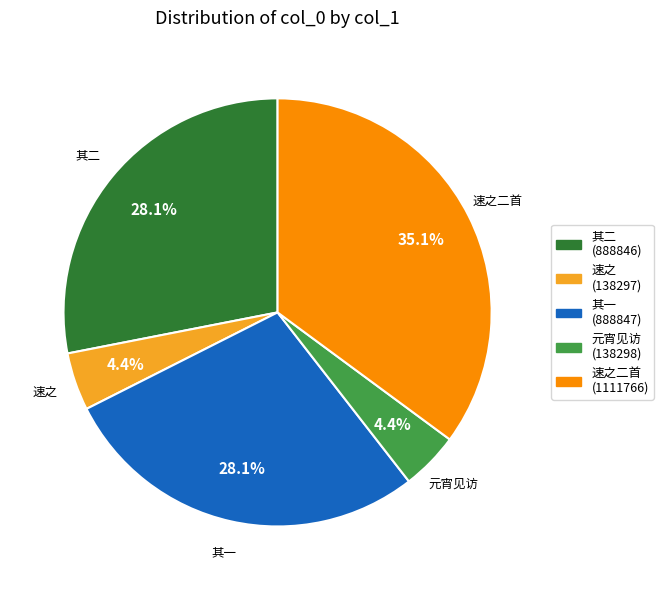

Combined, do 速之二首 (1111766) and 元宵见访 (138298) account for over 50%?

No